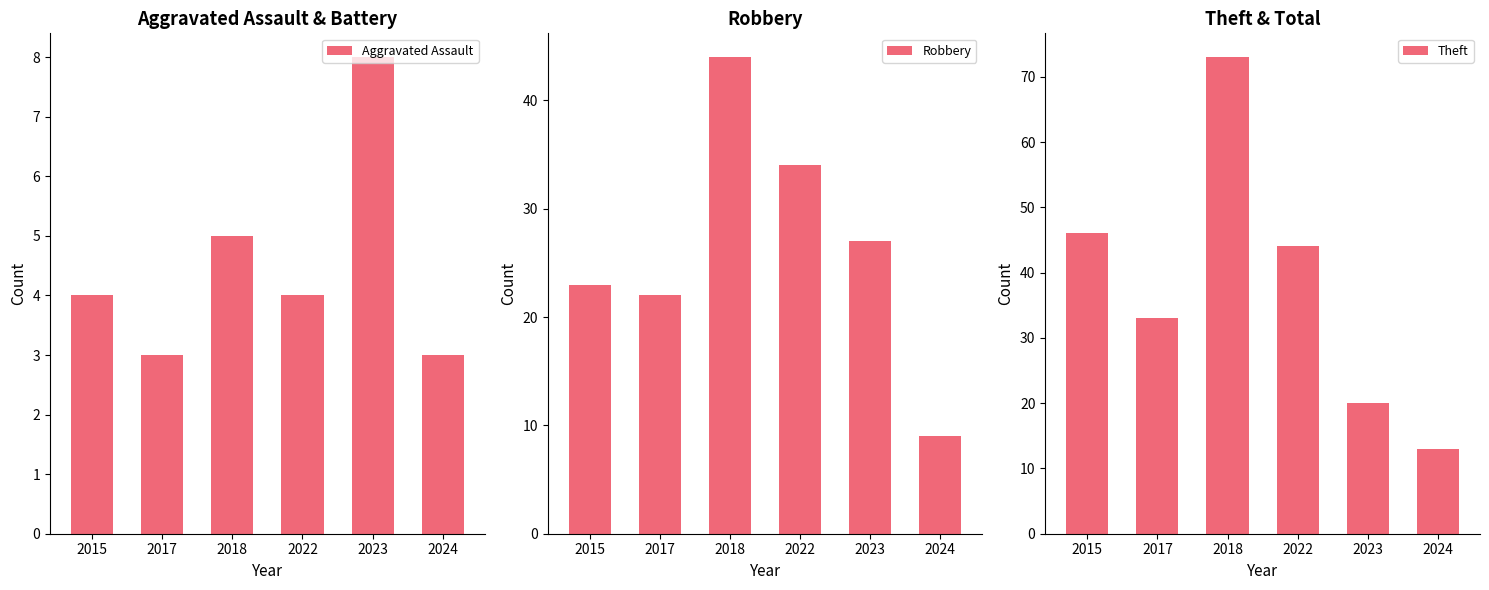

Where does the Theft series first go above 44?

2015